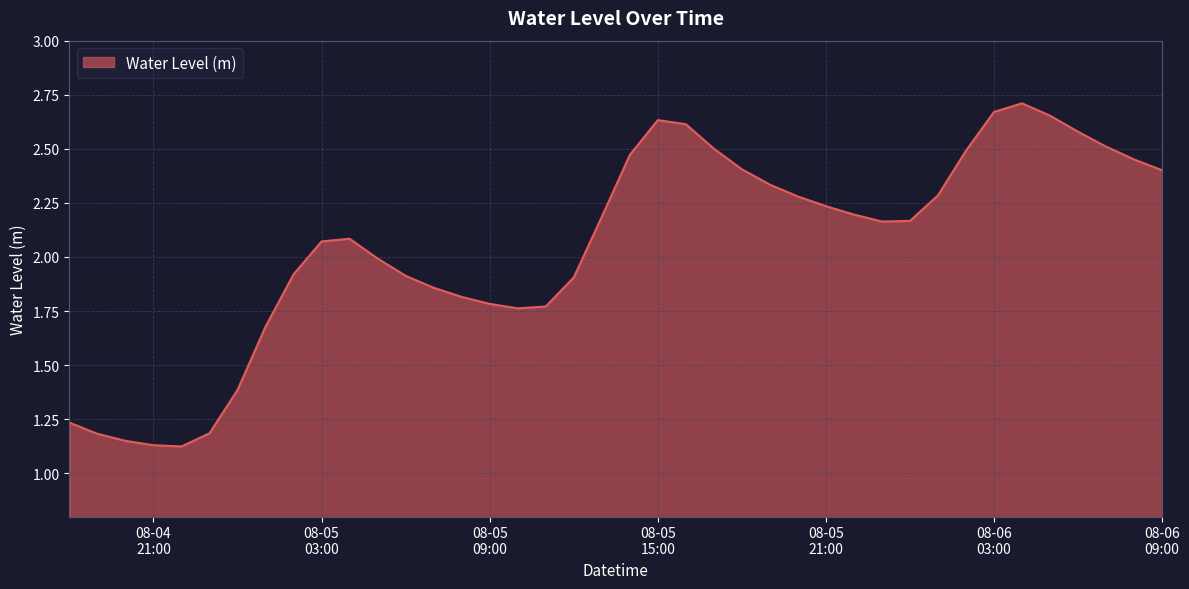

How many lines are shown in the chart?

1